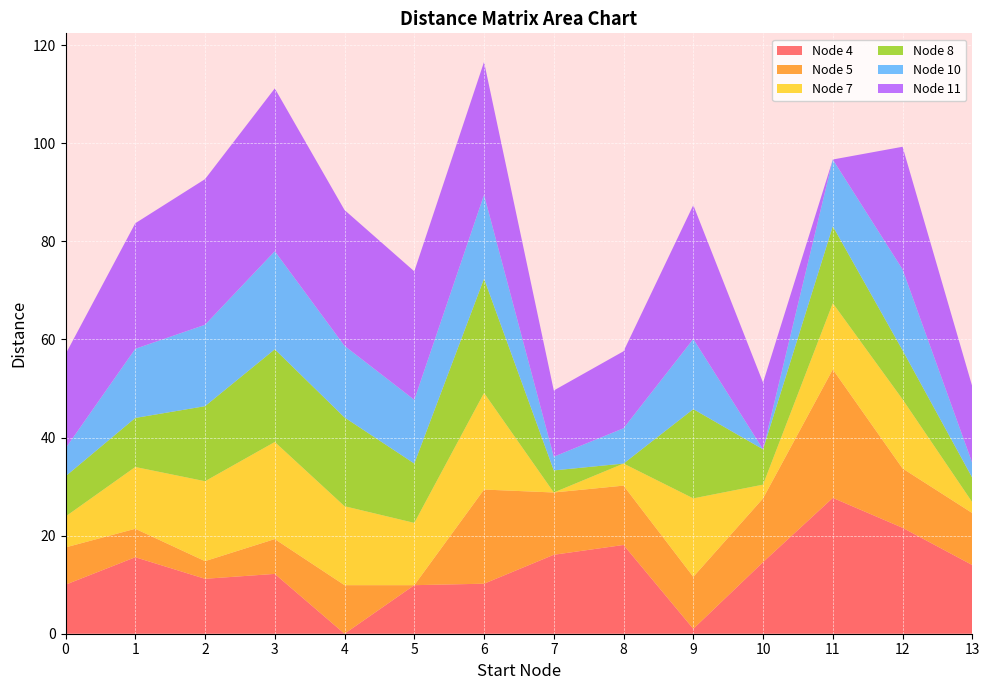

Reading right to left, extract all data points from this chart.

Node 4: 13=14.0	12=21.6	11=27.7	10=14.6	9=1.0	8=18.1	7=16.1	6=10.2	5=9.9	4=0.0	3=12.2	2=11.2	1=15.6	0=10.0
Node 5: 13=10.6	12=12.1	11=26.2	10=13.0	9=10.6	8=12.1	7=12.7	6=19.2	5=0.0	4=9.9	3=7.1	2=3.6	1=5.8	0=7.6
Node 7: 13=2.2	12=14.1	11=13.5	10=2.8	9=16.0	8=4.5	7=0.0	6=19.7	5=12.7	4=16.1	3=19.8	2=16.3	1=12.6	0=6.3
Node 8: 13=5.0	12=10.0	11=15.7	10=7.2	9=18.2	8=0.0	7=4.5	6=23.3	5=12.1	4=18.1	3=18.9	2=15.3	1=10.0	0=8.2
Node 10: 13=3.0	12=16.5	11=13.6	10=0.0	9=14.3	8=7.2	7=2.8	6=17.1	5=13.0	4=14.6	3=20.0	2=16.6	1=14.1	0=5.7
Node 11: 13=15.6	12=25.0	11=0.0	10=13.6	9=27.3	8=15.7	7=13.5	6=27.1	5=26.2	4=27.7	3=33.2	2=29.7	1=25.6	0=19.2